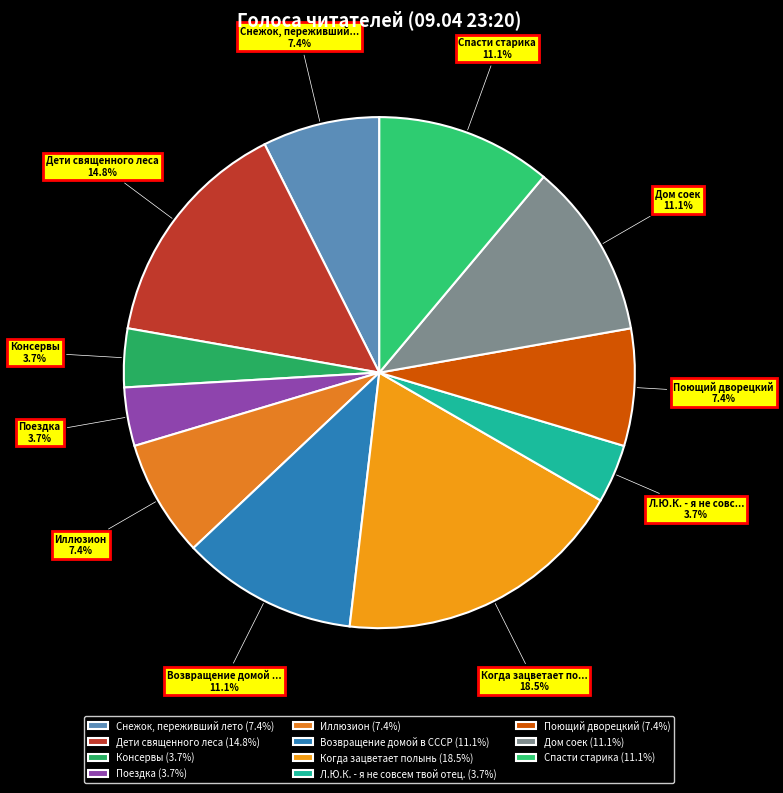

How many segments does this pie chart have?

11